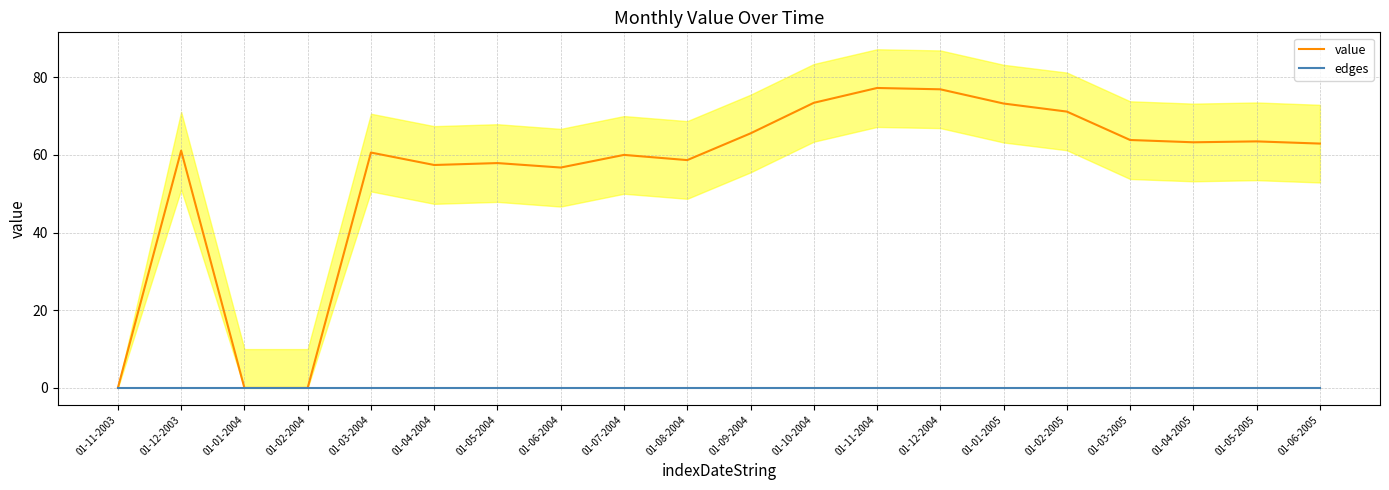

True or false: value and edges cross at least once.

False